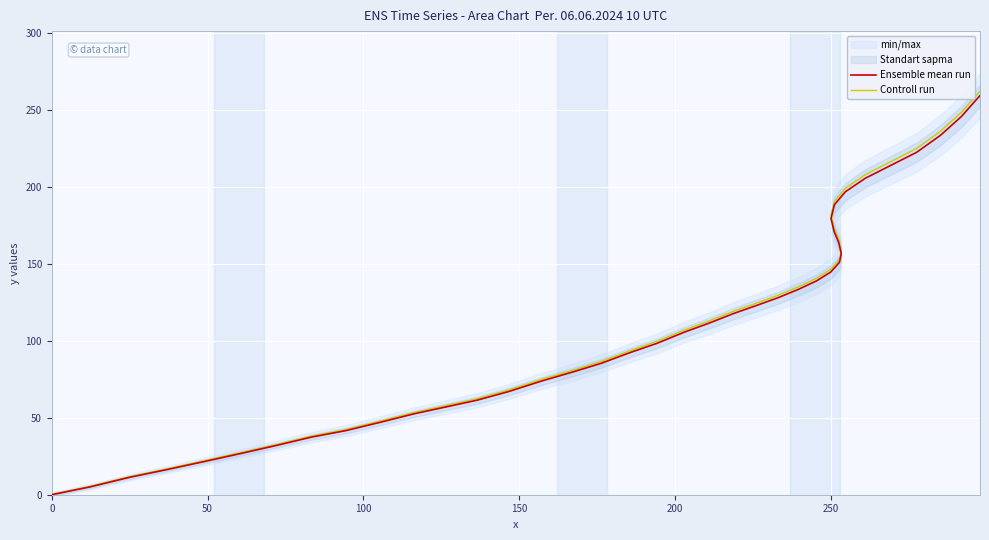

Does the chart display data point markers on the line(s)?

No